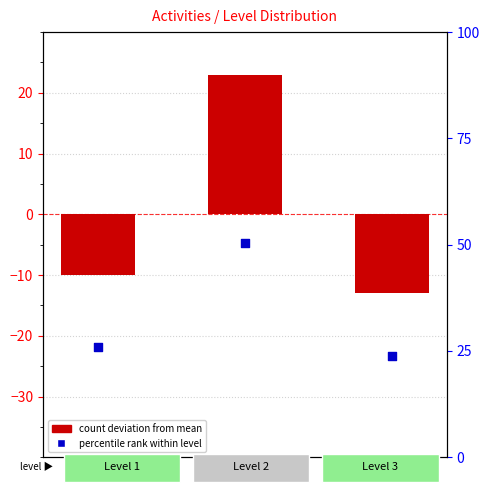

Which series contains the lowest Y value?

count deviation from mean